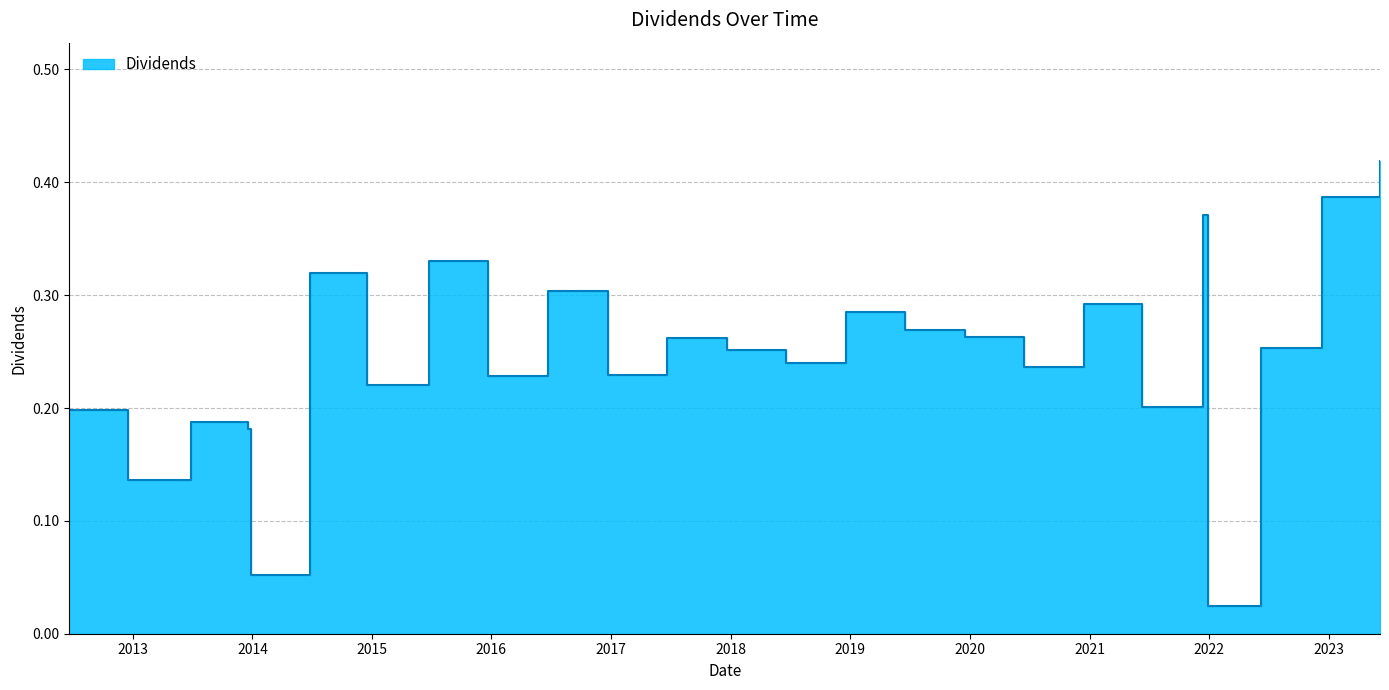

Does the chart display data point markers on the line(s)?

No